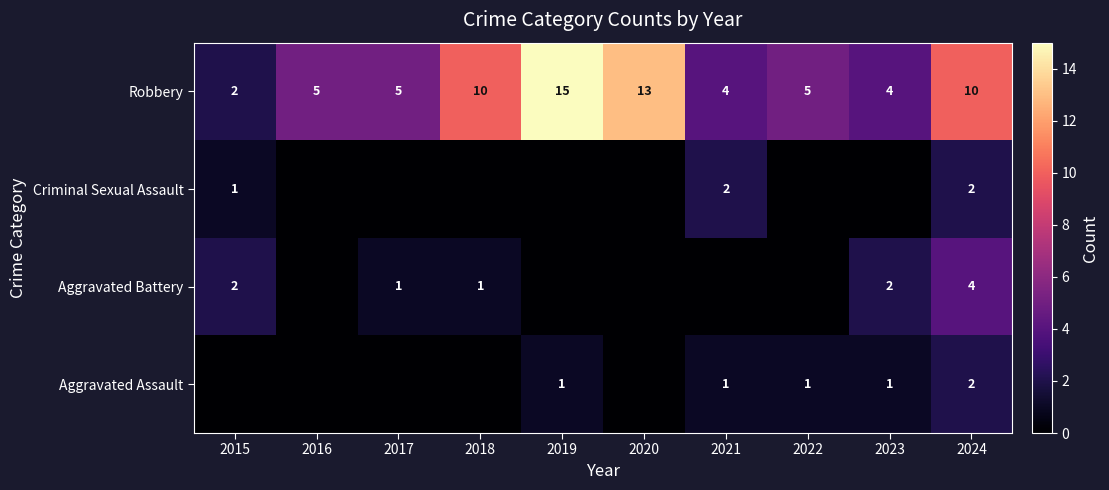

At how many categories does at least one series exceed 14?

1